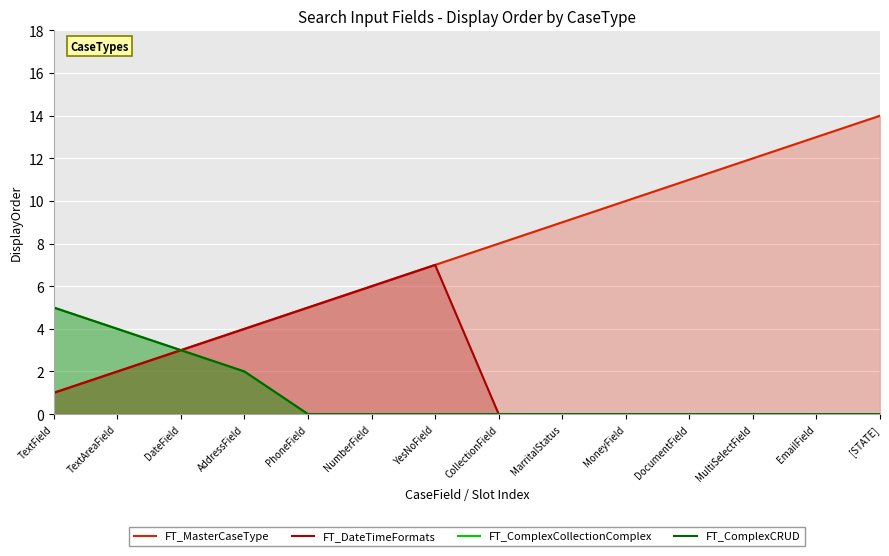

True or false: FT_ComplexCollectionComplex and FT_DateTimeFormats cross at least once.

False